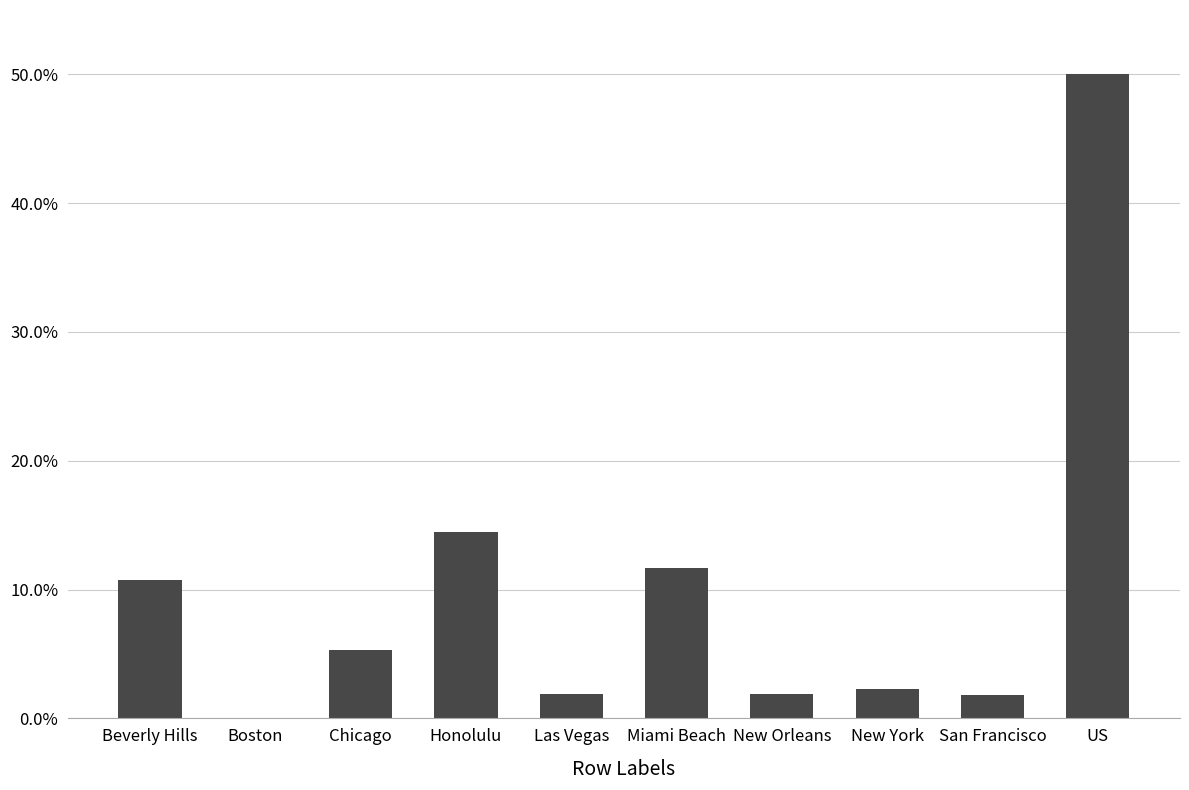

At which label is the value closest to 0?

Boston